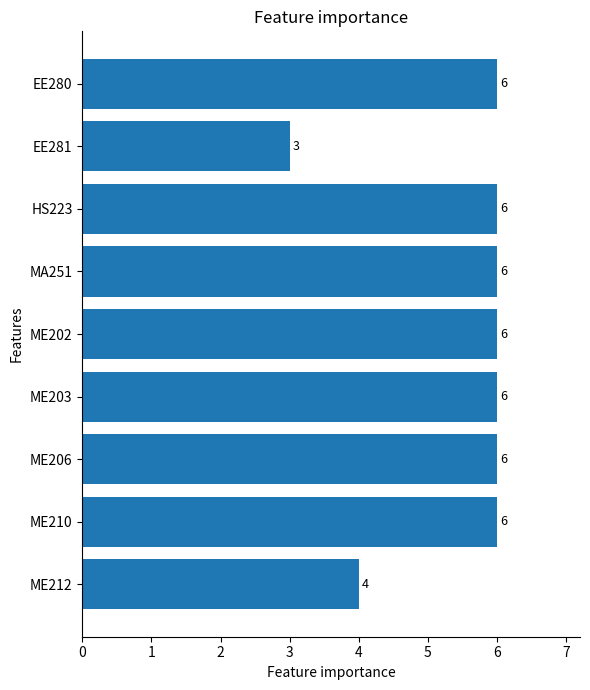

How many data points does each series have?

9